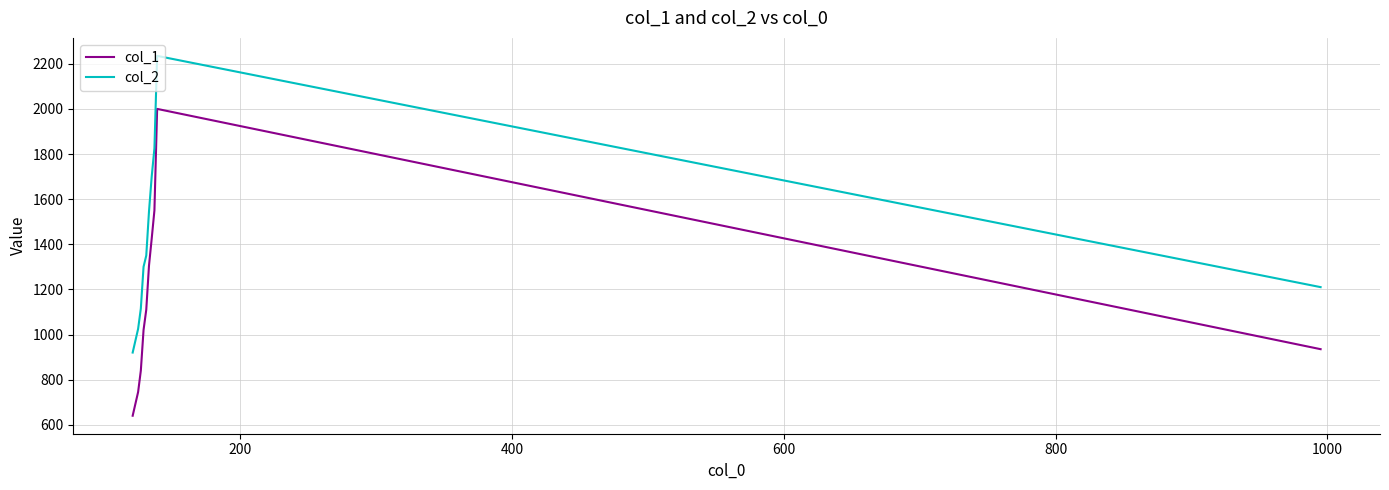

How many lines are shown in the chart?

2